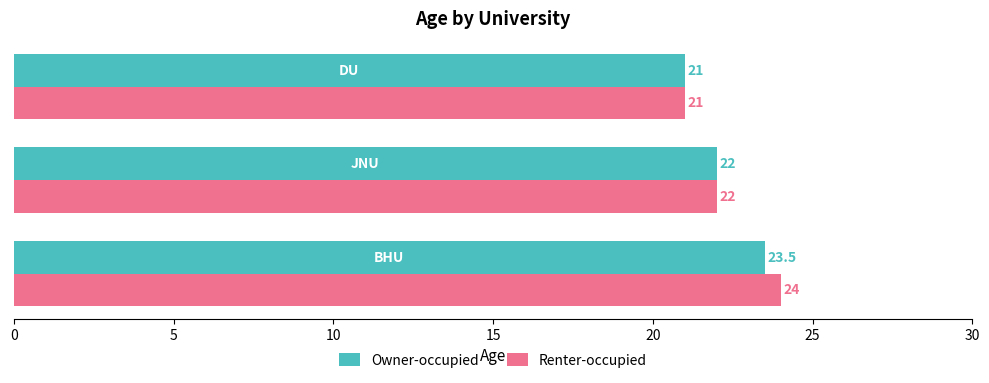

Which series has the largest total across all categories?

Renter-occupied